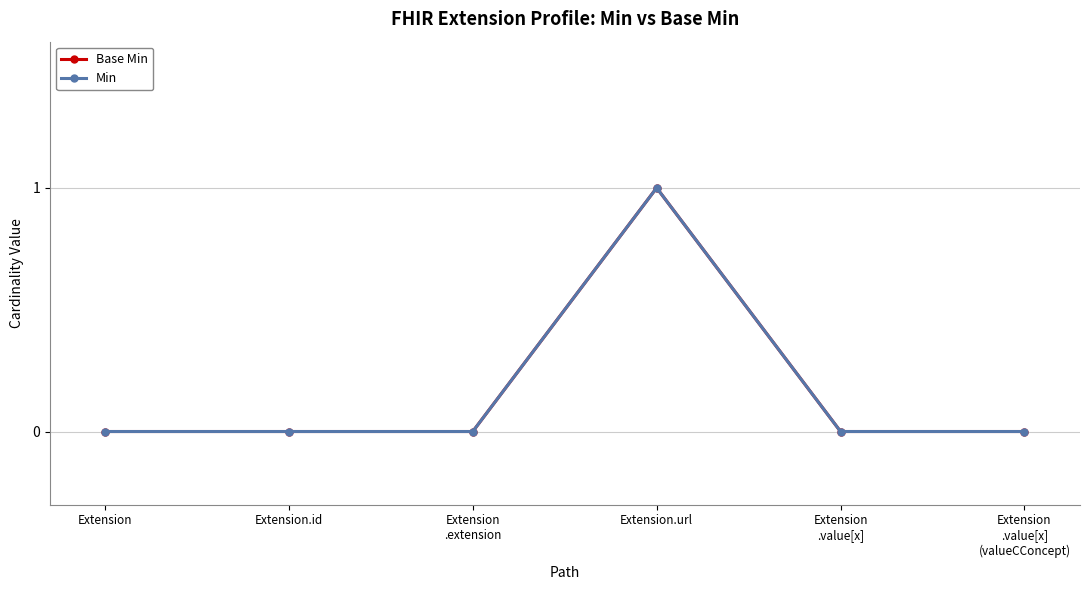

What is the greatest value displayed?

1